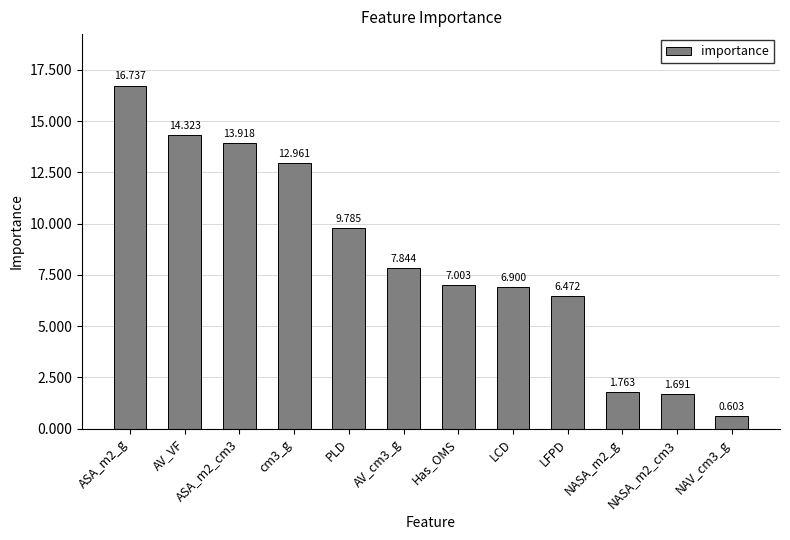

List the labels in order of value, smallest first.

NAV_cm3_g, NASA_m2_cm3, NASA_m2_g, LFPD, LCD, Has_OMS, AV_cm3_g, PLD, cm3_g, ASA_m2_cm3, AV_VF, ASA_m2_g